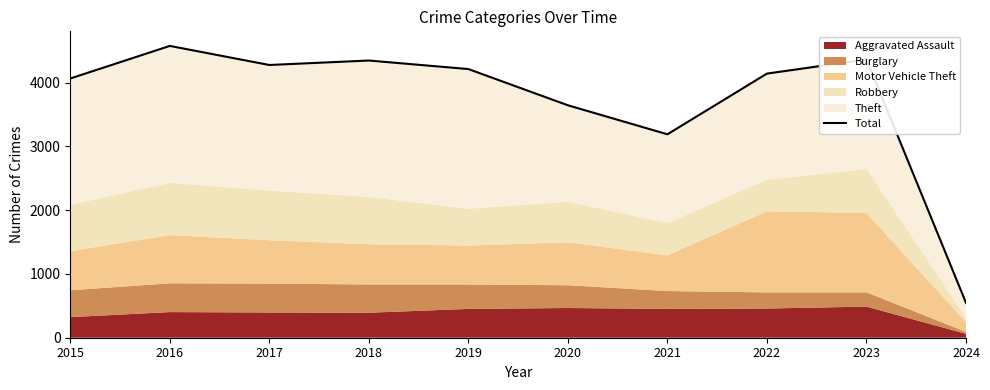

How many categories are shown in the chart?

10